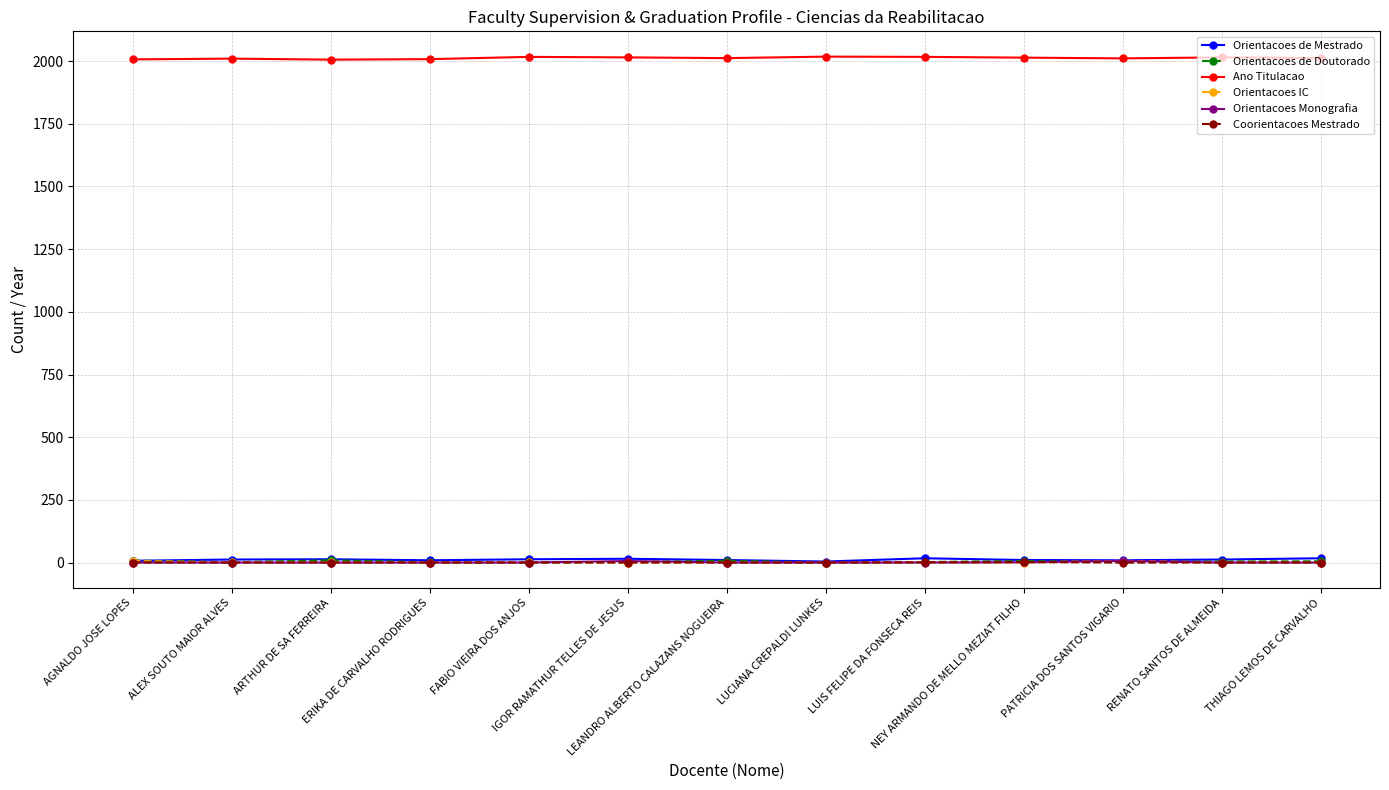

Which series has the largest total across all categories?

Ano Titulacao